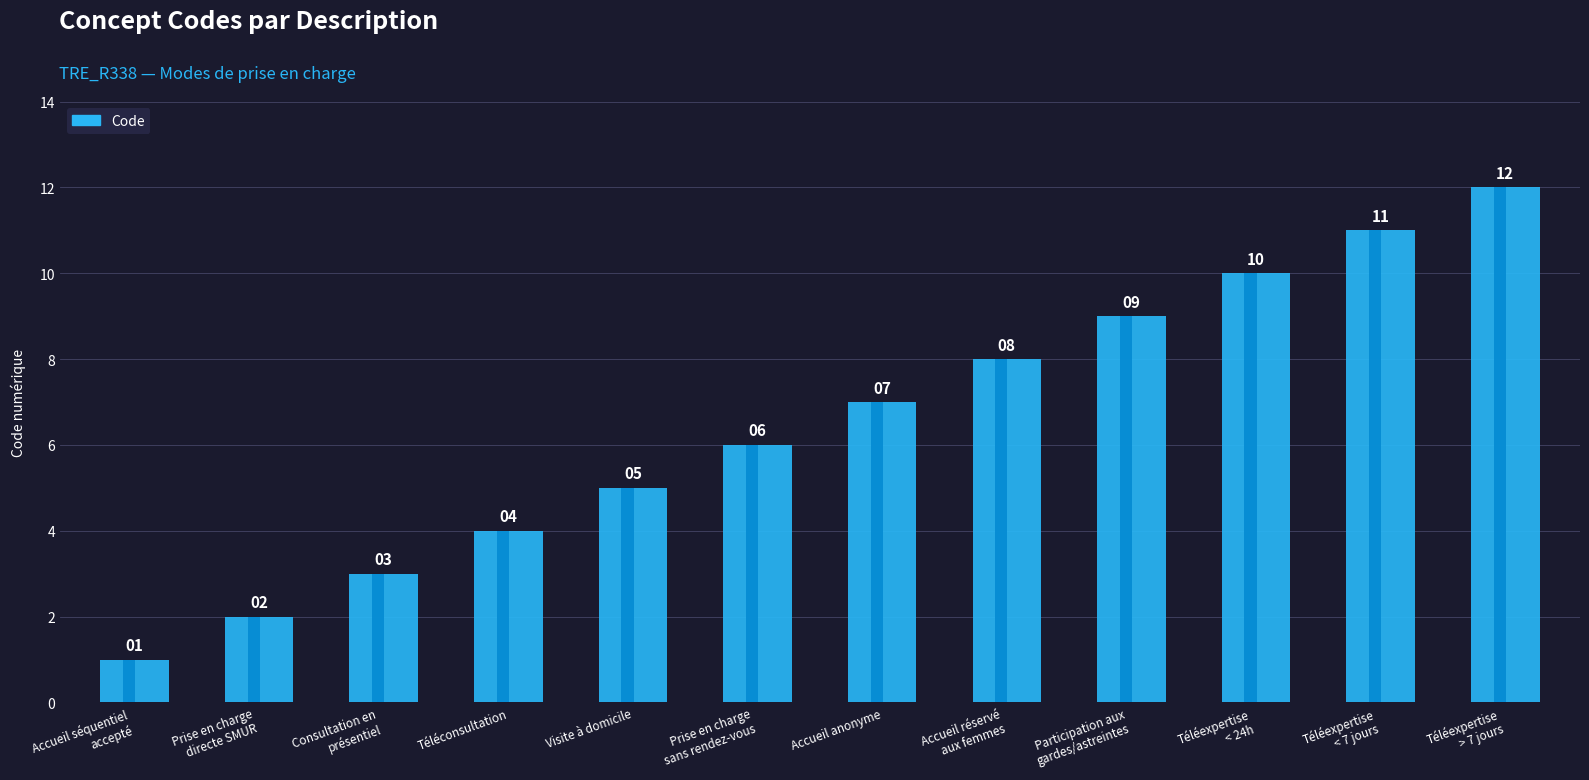

What is the difference between the maximum and minimum values?

11